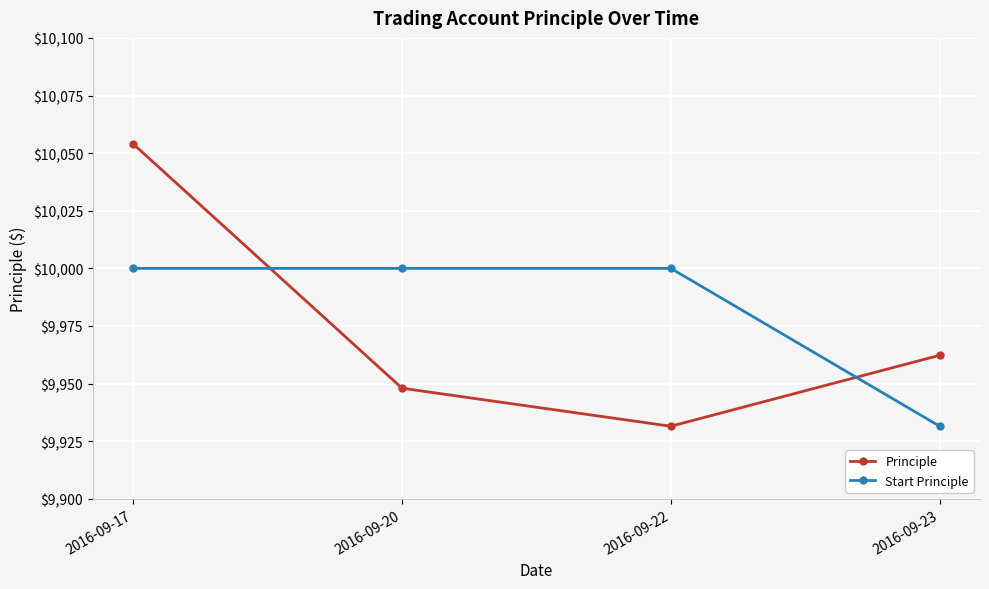

Is it true that Start Principle equals 9931.5 at 2016-09-23?

True